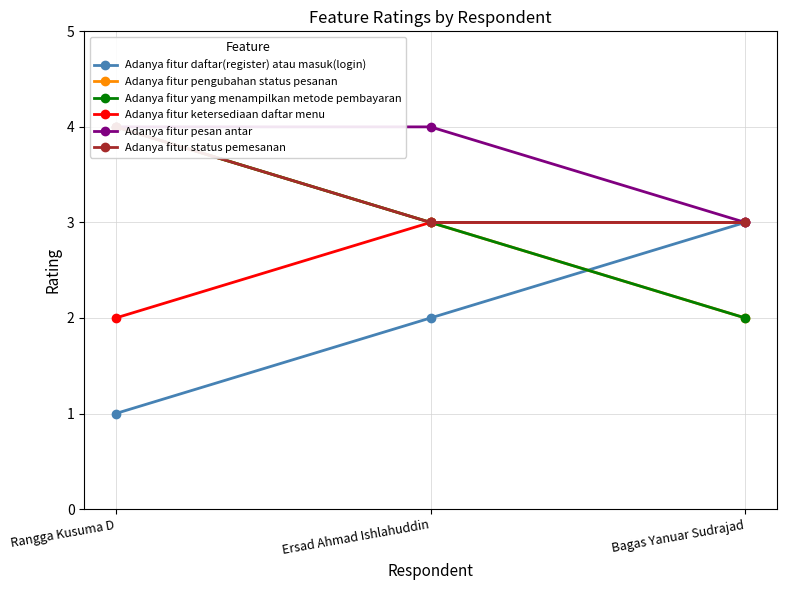

The Adanya fitur status pemesanan series shows 5 at Bagas Yanuar Sudrajad. True or false?

False